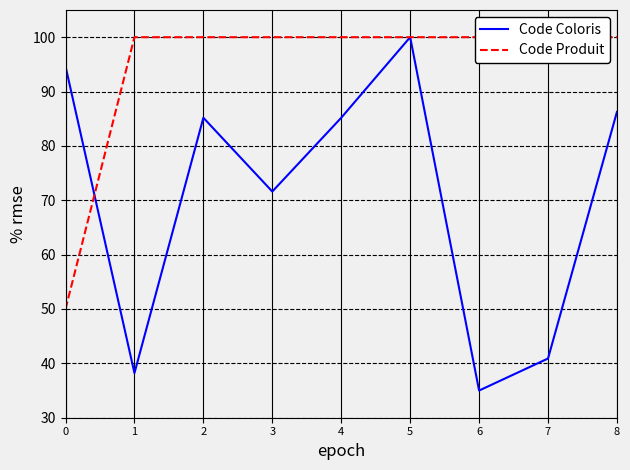

How many values in the Code Coloris series exceed 85?

5